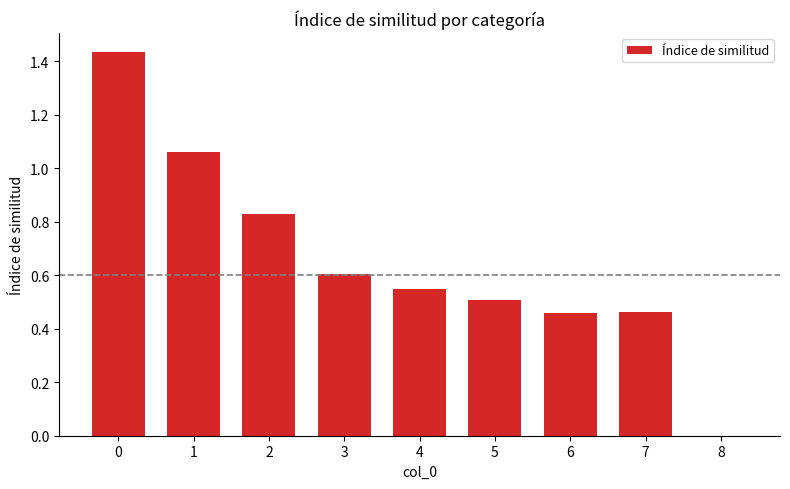

What is the difference between the values at 4 and 3?

0.1